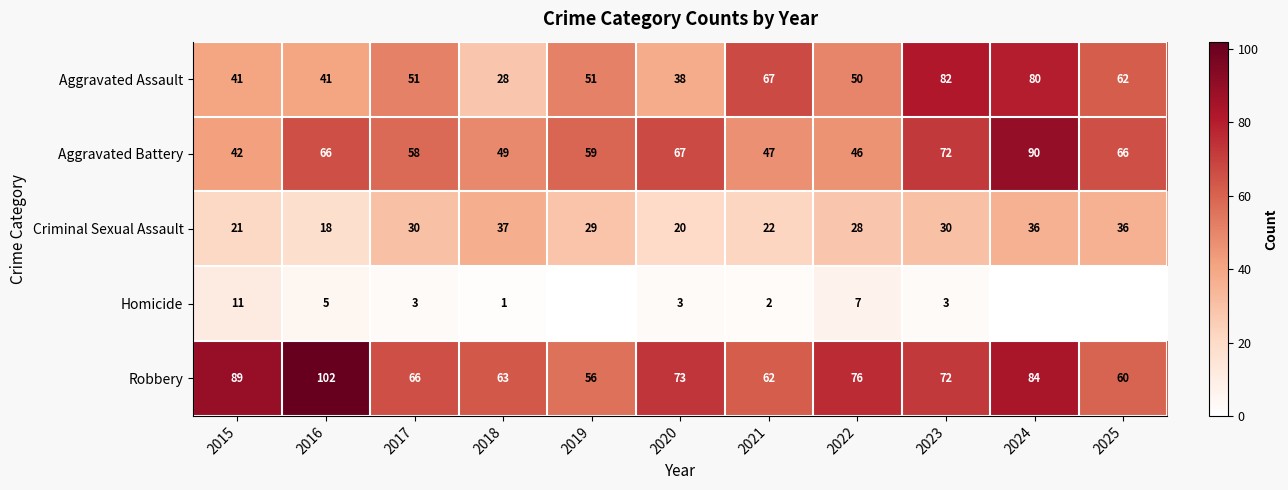

What is the spread (max minus min) of values at 2021?

65